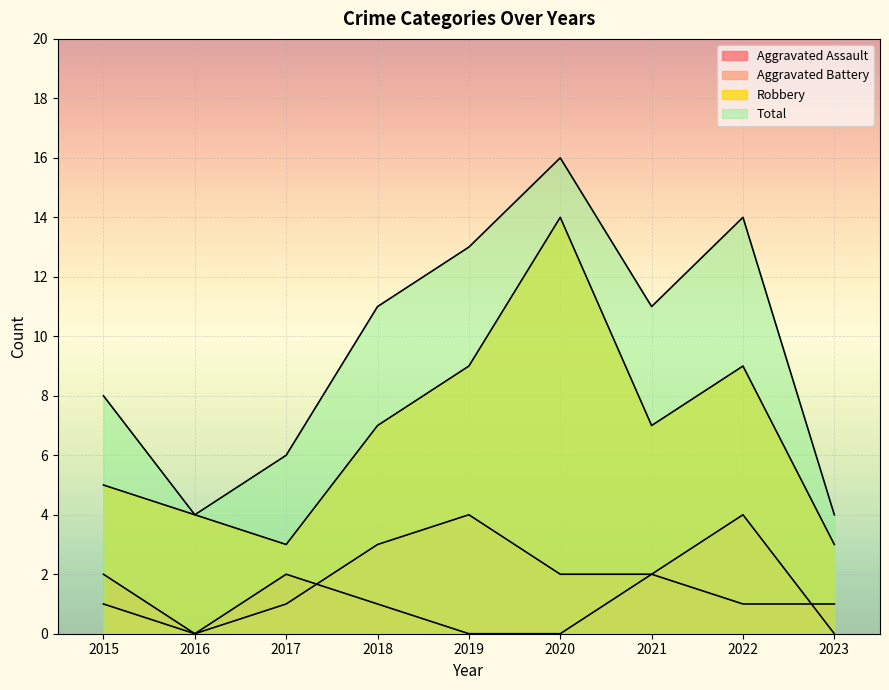

True or false: Aggravated Assault has a value of 0 at 2019.

True